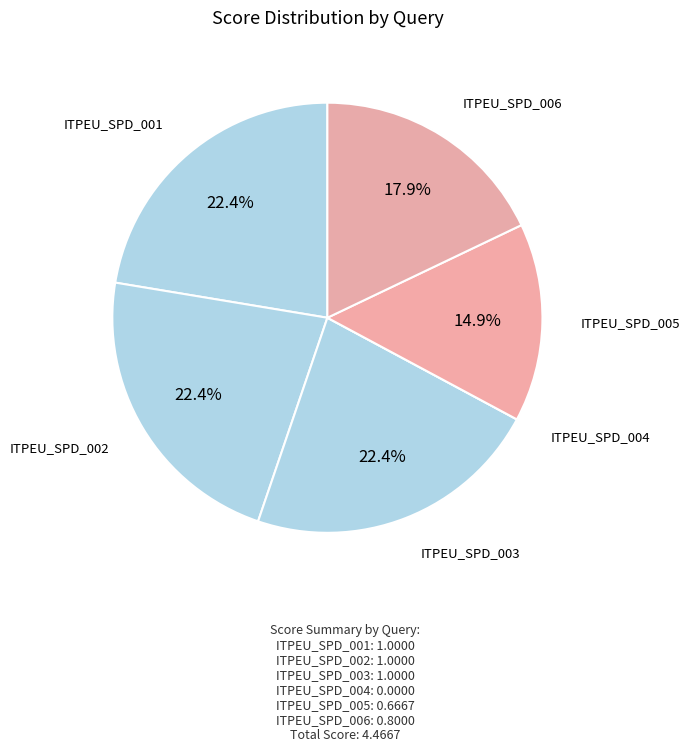

To the nearest percent, what is the combined percentage of ITPEU_SPD_002 and ITPEU_SPD_005?

37%